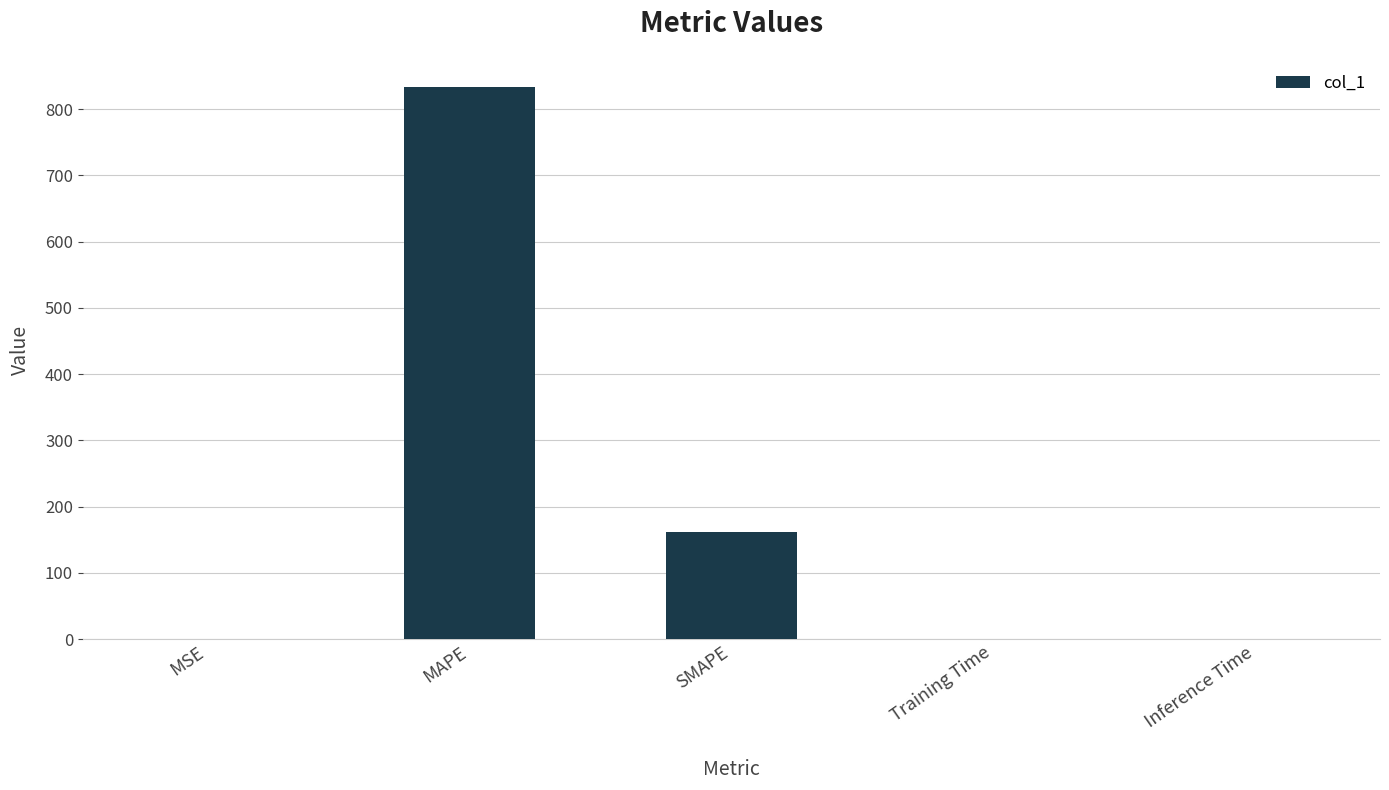

Which category has the highest value across all series?

MAPE